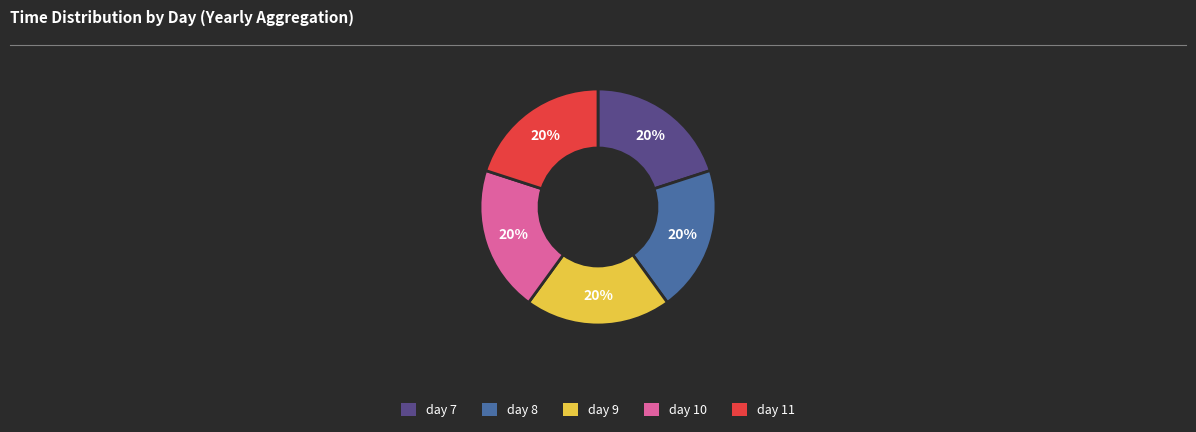

How many segments does this pie chart have?

5